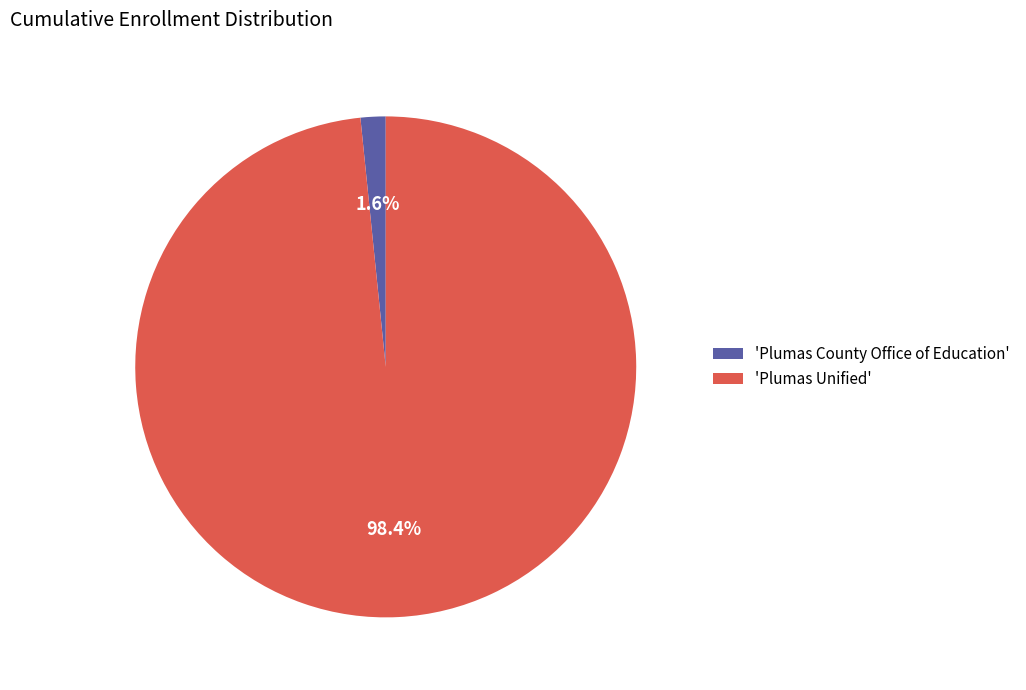

Does 'Plumas Unified' represent more than half of the total?

Yes